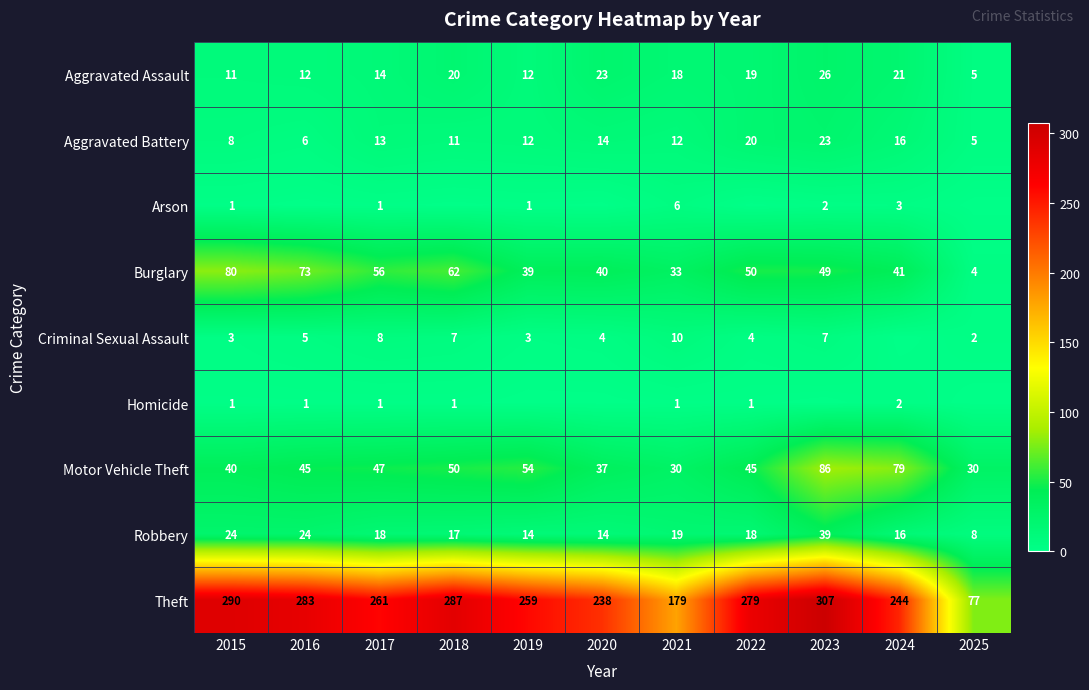

Read the Aggravated Assault value at 2020, to the nearest 5.

25